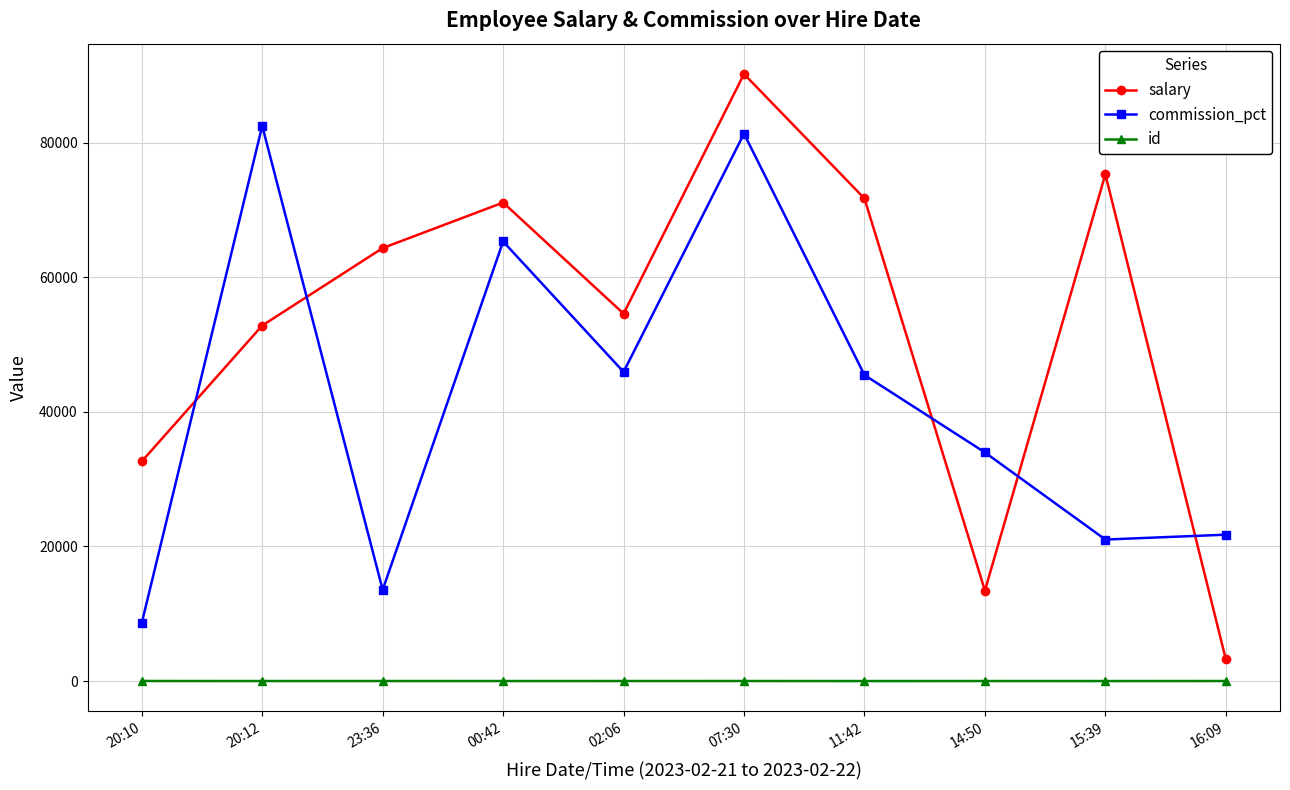

Does the chart have visible grid lines?

Yes